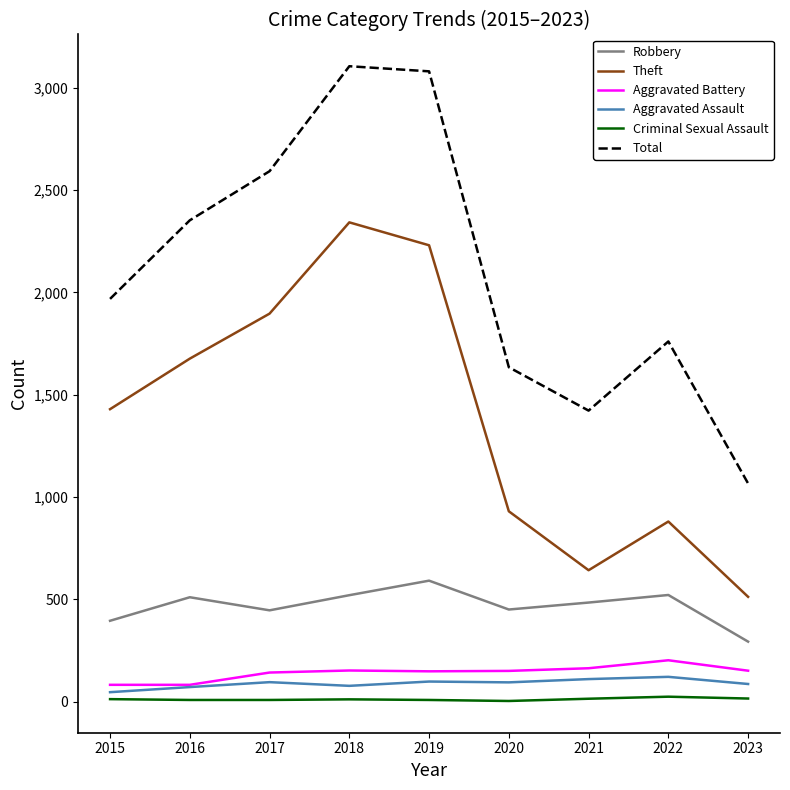

True or false: Aggravated Assault has a value of 77 at 2018.

True